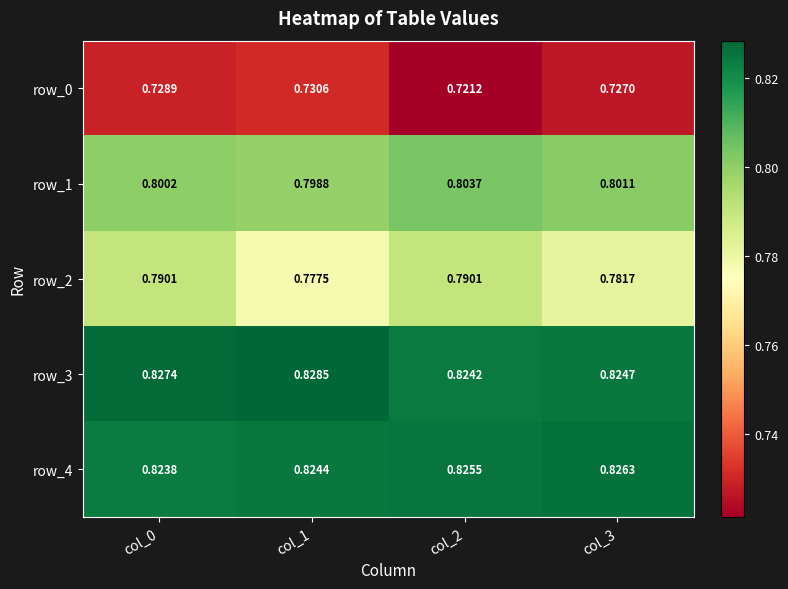

Which category has the lowest value in the row_2 series?

col_1